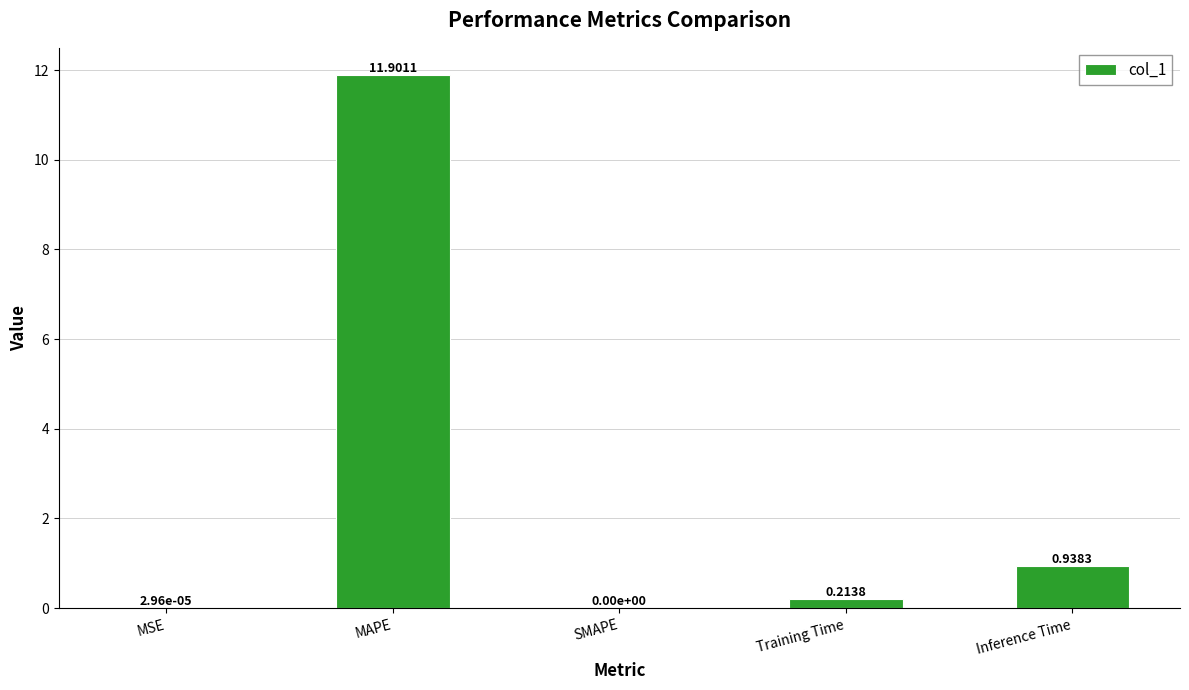

Which label corresponds to the largest value in the chart?

MAPE